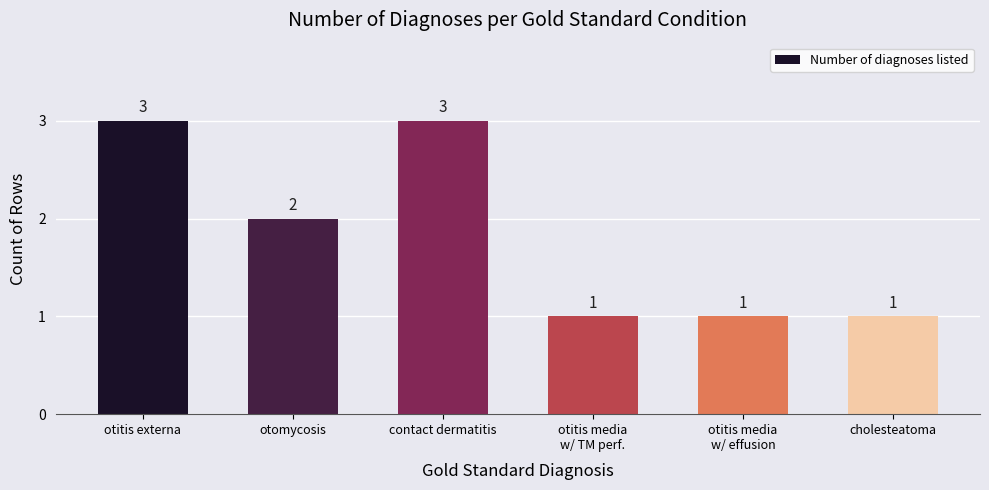

How many series are shown in this chart?

1